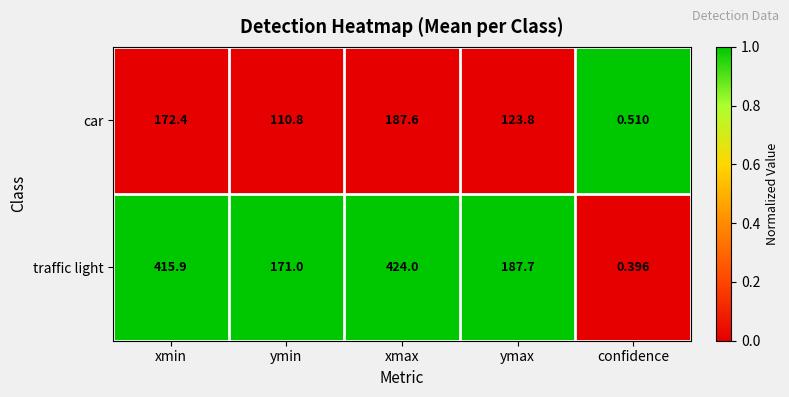

Which label corresponds to the largest value in the chart?

xmax